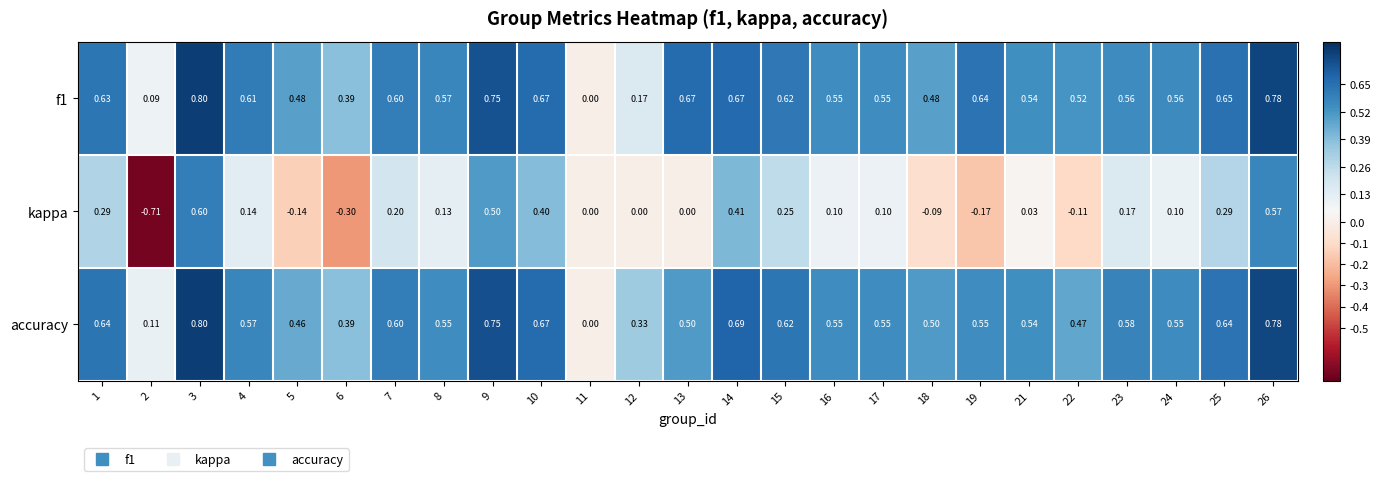

Which series has the largest range (max minus min)?

kappa